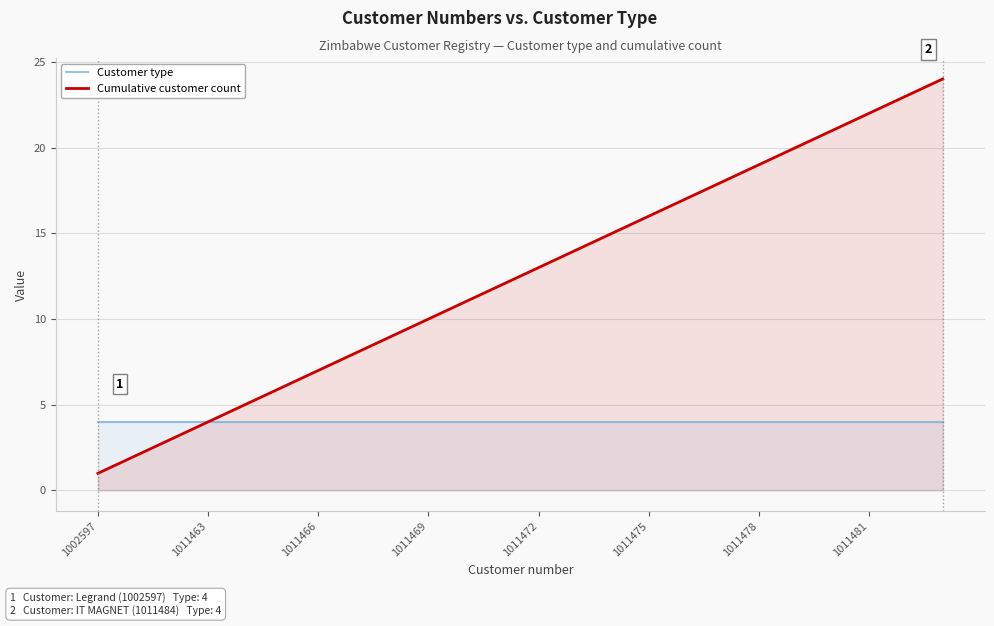

True or false: Customer type and Cumulative customer count intersect in this chart.

False